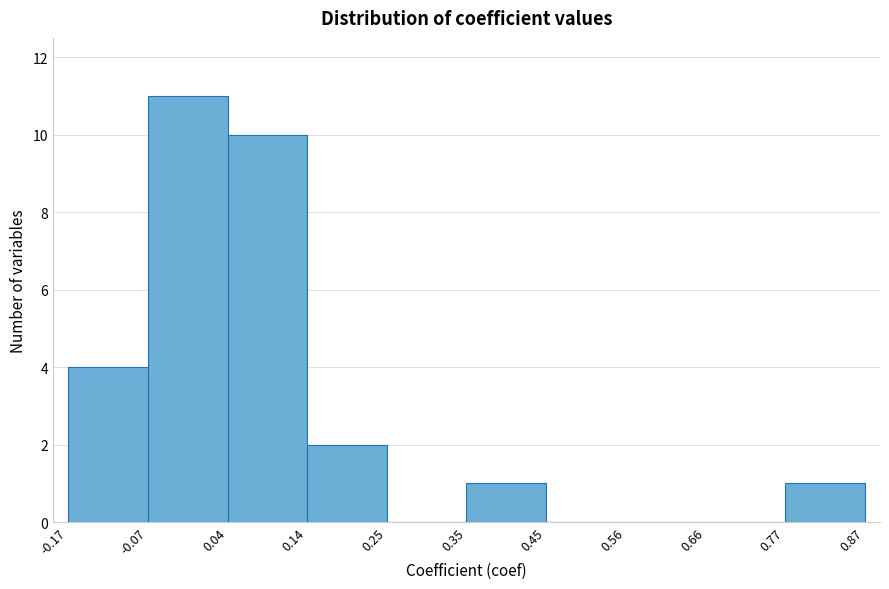

What is the height of the bar covering 0.77 to 0.87 on the x-axis? The values are not printed on the chart, so give them approximately, as read against the axis.

1